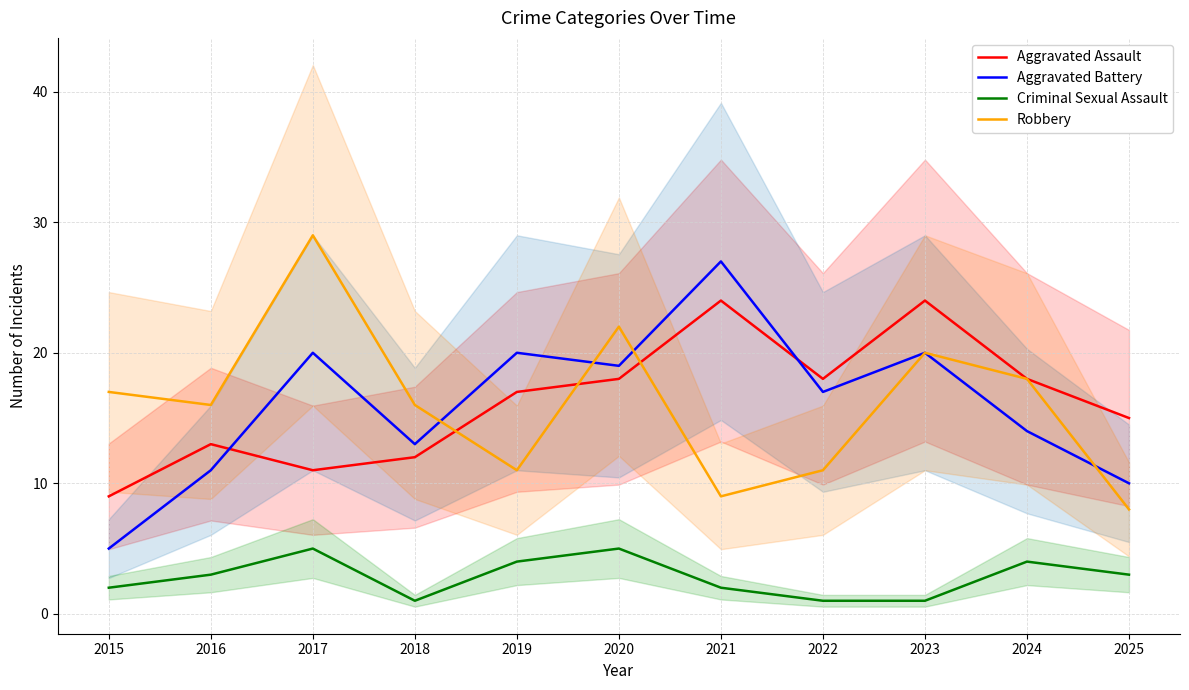

How many values in the Aggravated Assault series exceed 17?

5